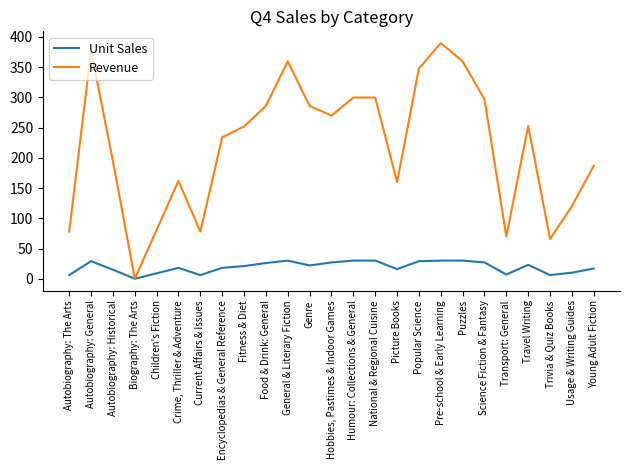

What is the sum of all Unit Sales values?

482.0